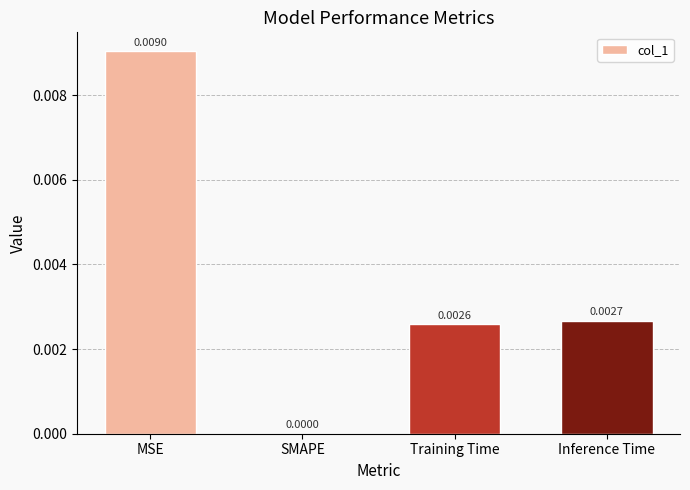

Which has a higher value, Inference Time or Training Time?

Inference Time